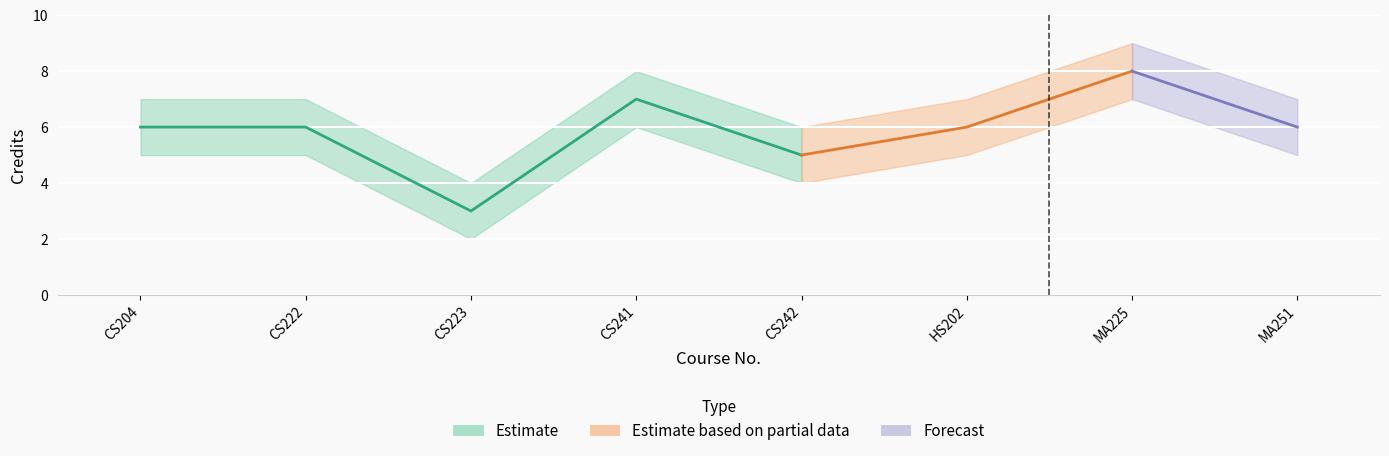

Rank the categories by Credits value from highest to lowest.

MA225, CS241, CS204, CS222, HS202, MA251, CS242, CS223